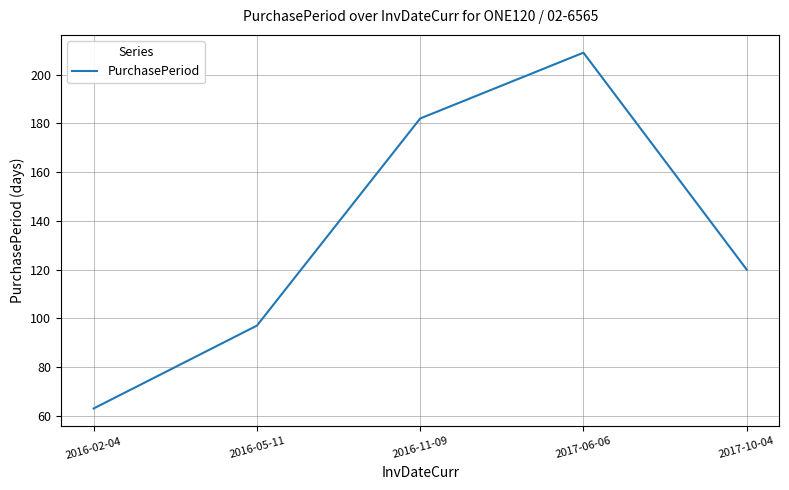

Approximately how many times larger is the value at 2016-05-11 compared to 2017-10-04?

0.8